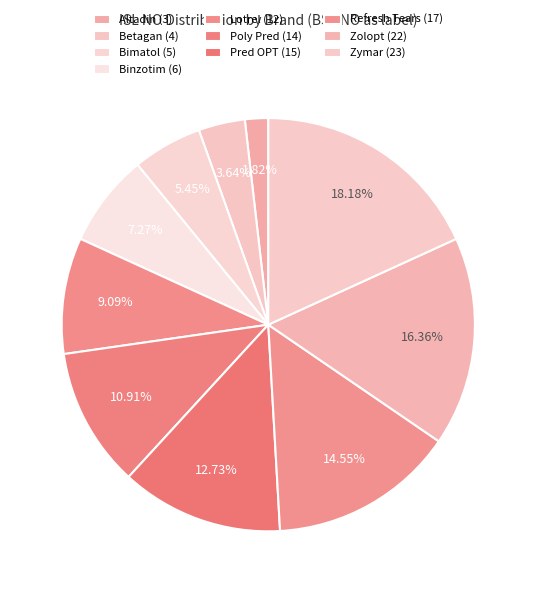

Rank the categories by value from lowest to highest.

Altadin (3), Betagan (4), Bimatol (5), Binzotim (6), Lotrel (12), Poly Pred (14), Pred OPT (15), Refresh Tears (17), Zolopt (22), Zymar (23)